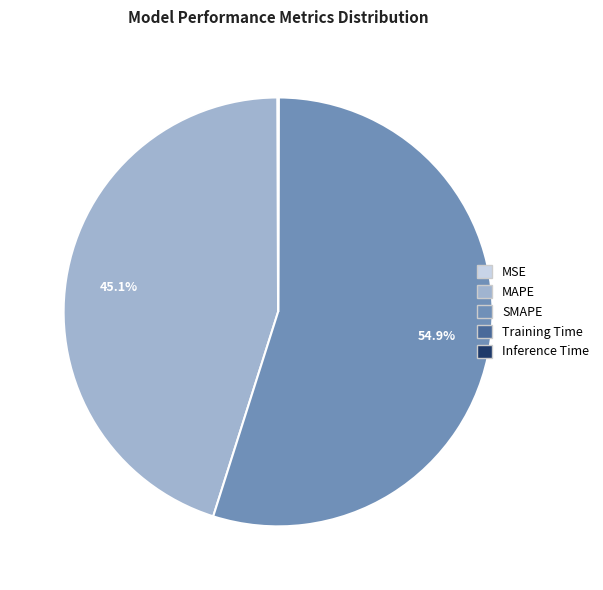

Which category has the biggest portion of the pie?

SMAPE